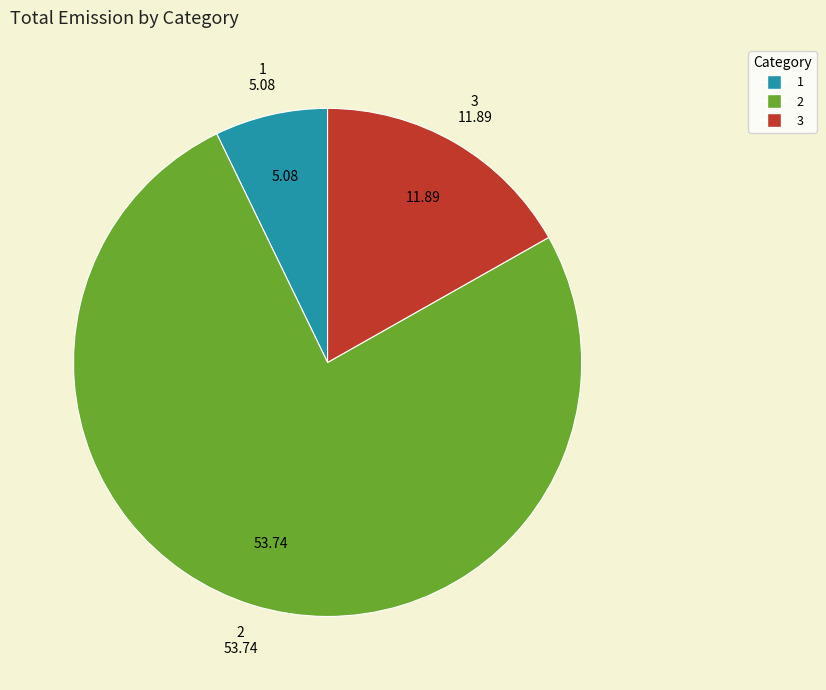

Do 3 and 2 together represent more than half of the pie?

Yes